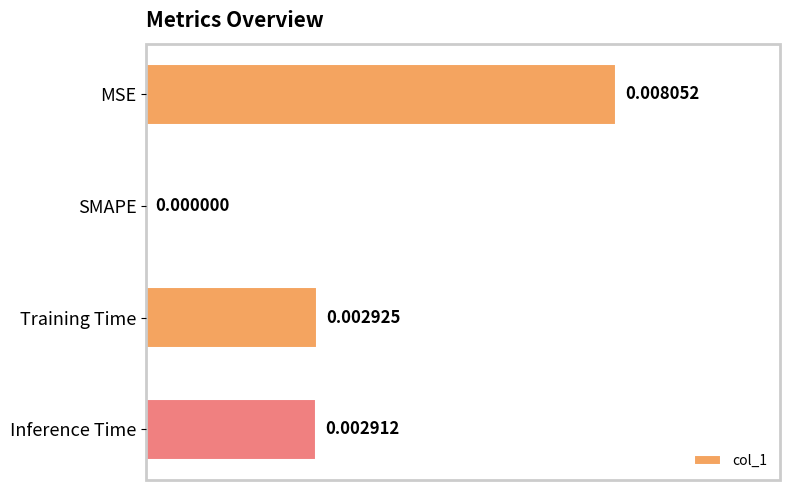

Which category has the highest value across all series?

MSE